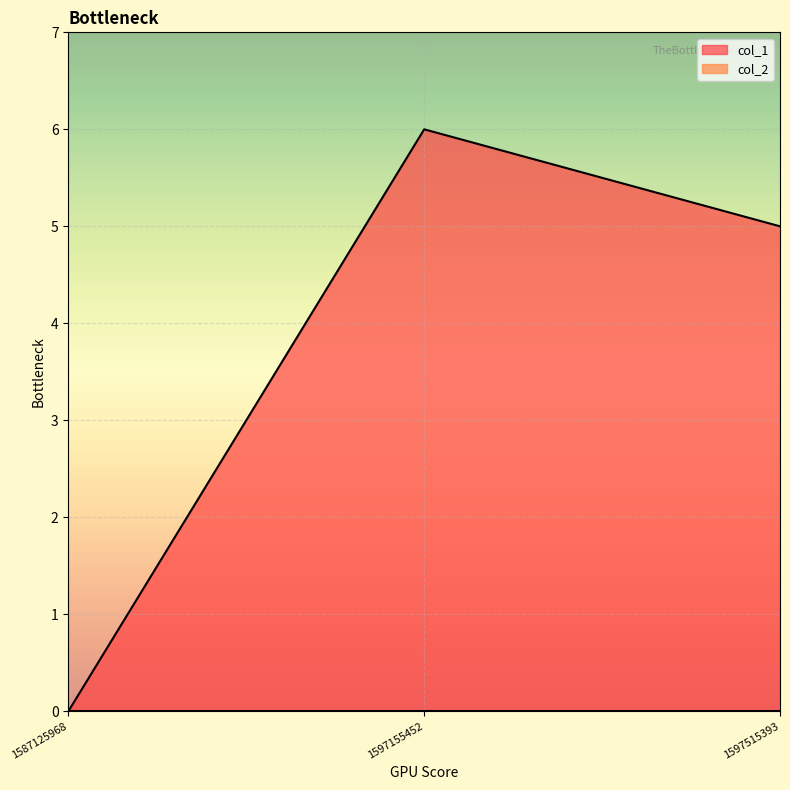

At which label is col_1 closest to 3?

1597515393